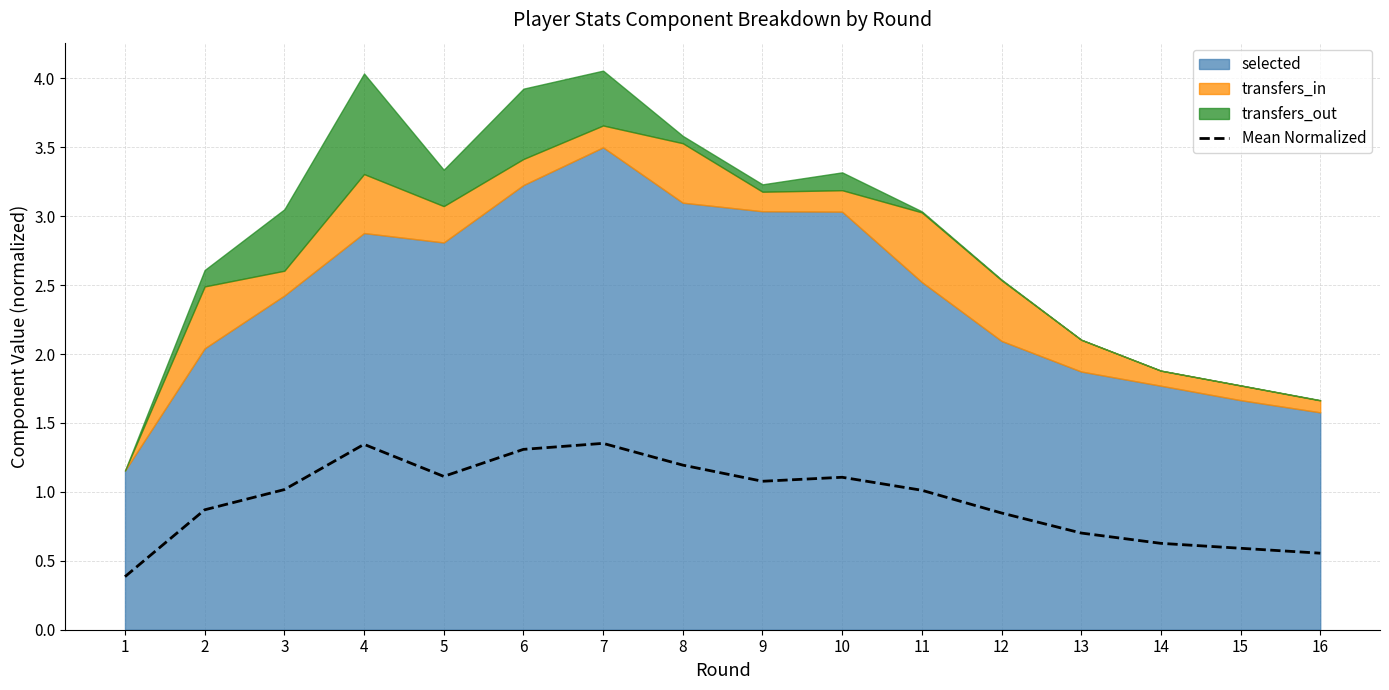

List the labels in order of value, largest first.

7, 4, 6, 8, 5, 10, 9, 3, 11, 2, 12, 13, 14, 15, 16, 1